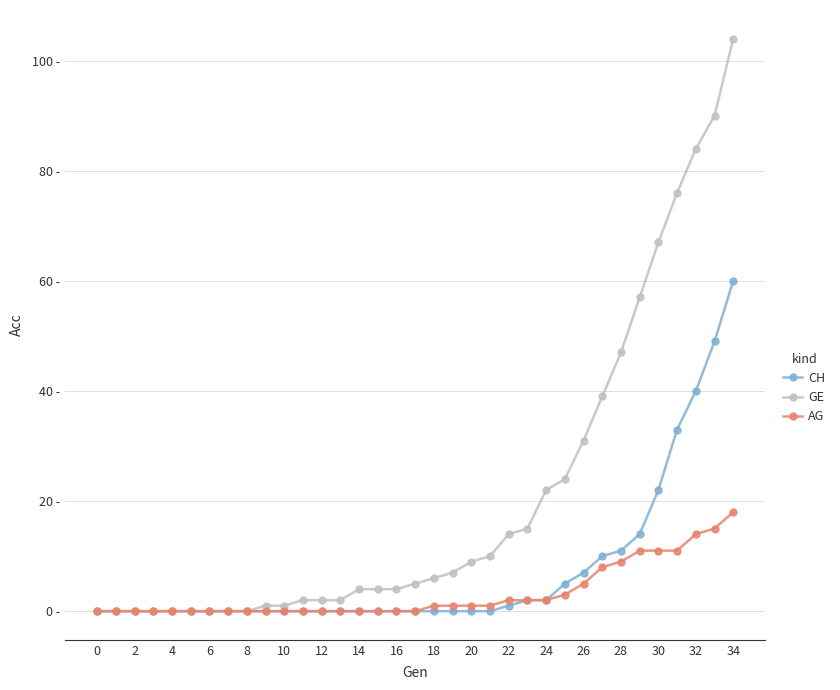

What are all the series names shown in the legend?

CH, GE, AG